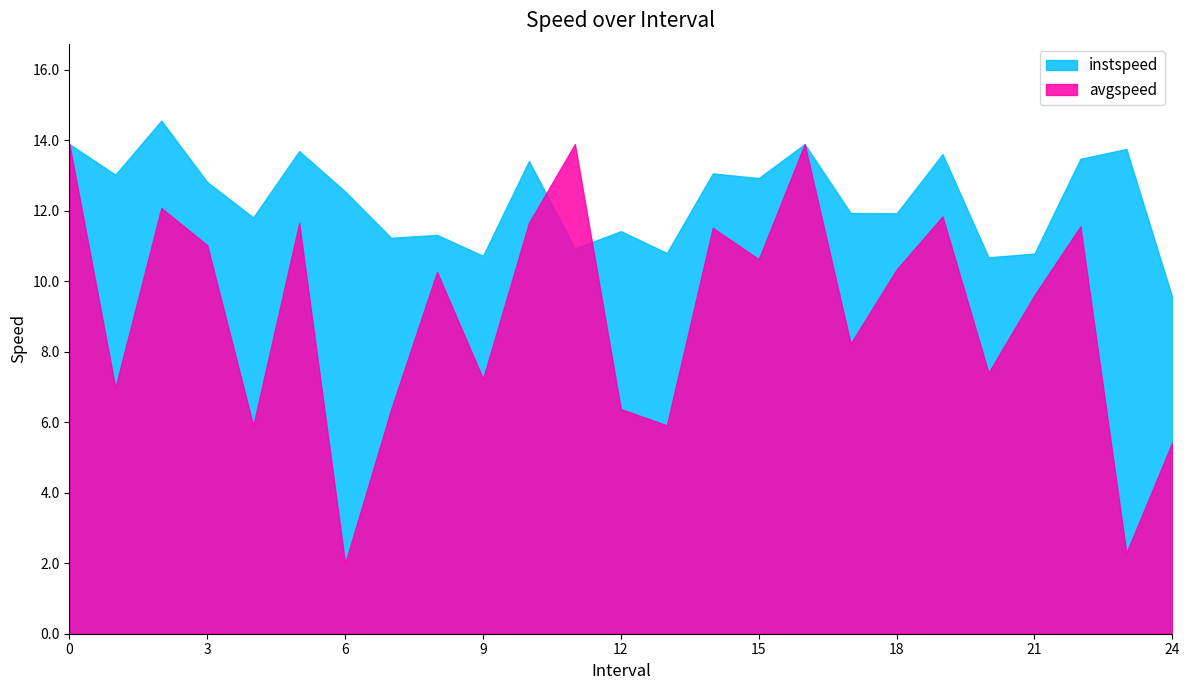

Between 8 and 16, which series saw the biggest shift?

avgspeed